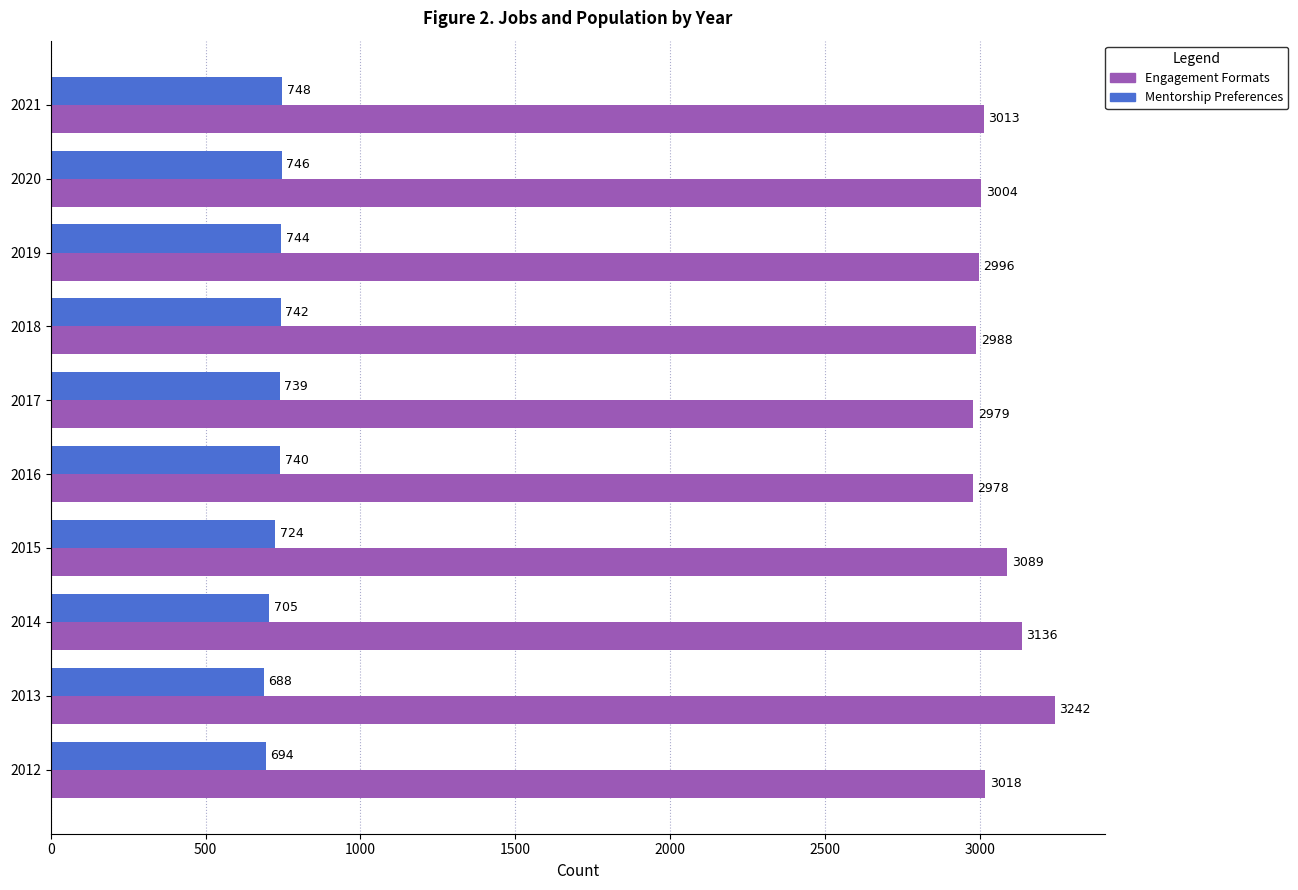

At which label does Engagement Formats reach its minimum?

2016